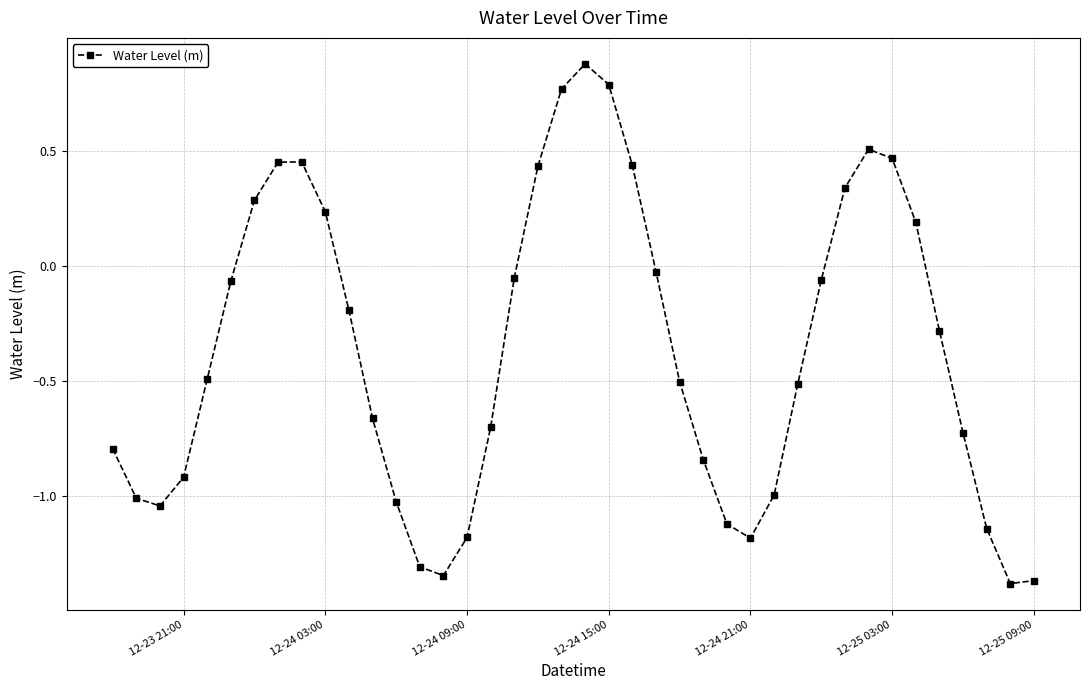

How many interior local peaks (higher than both neighbors) does the data have?

3